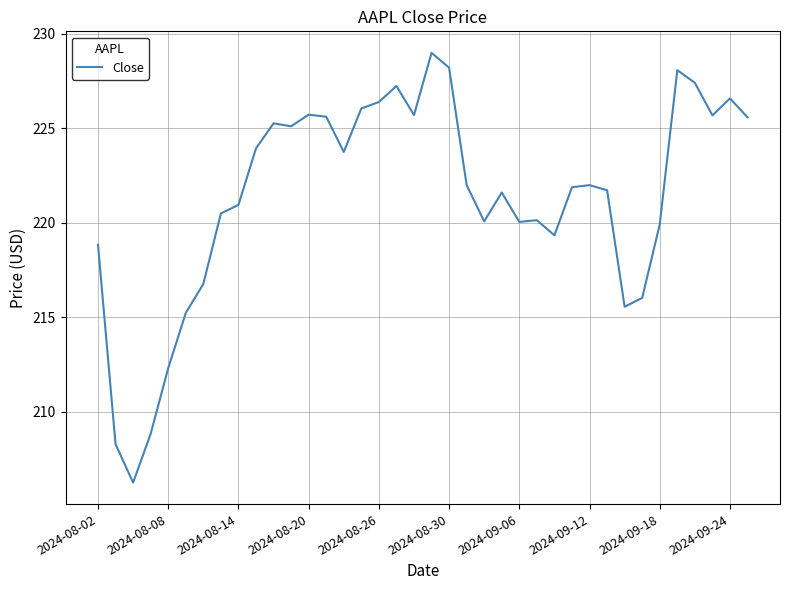

What is the maximum value shown in the chart?

229.0